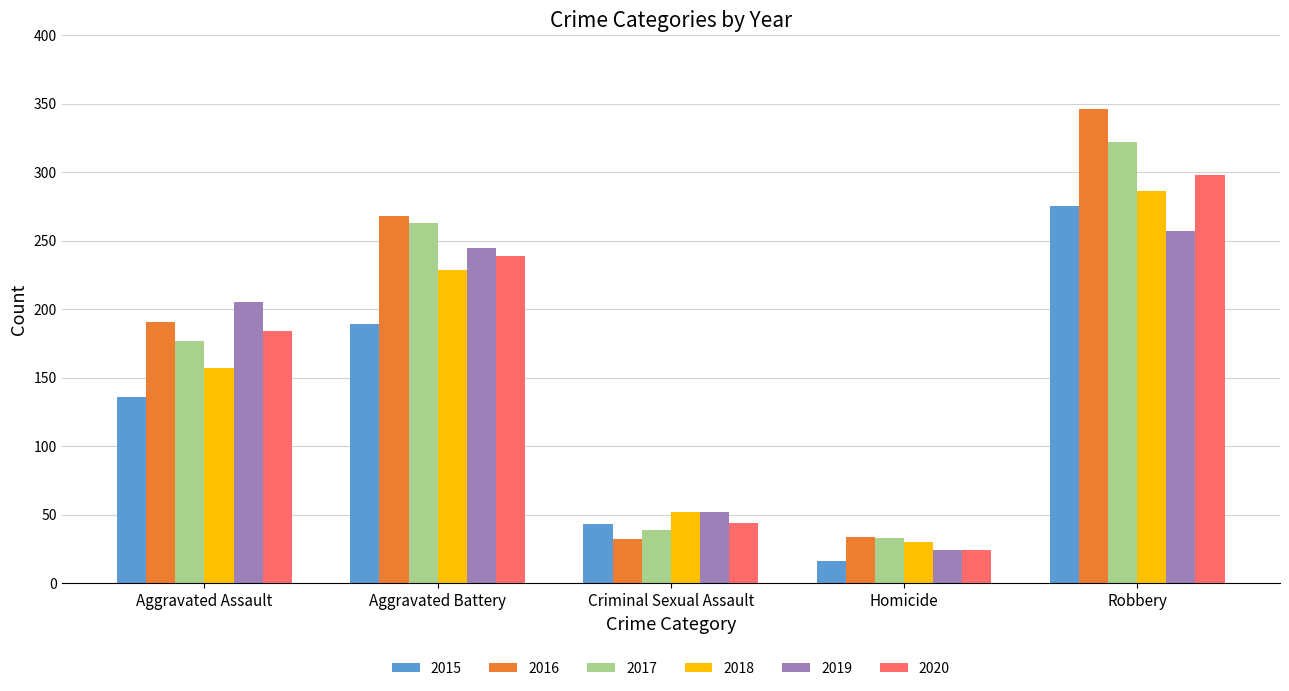

How many 2015 values are between 43 and 189?

3